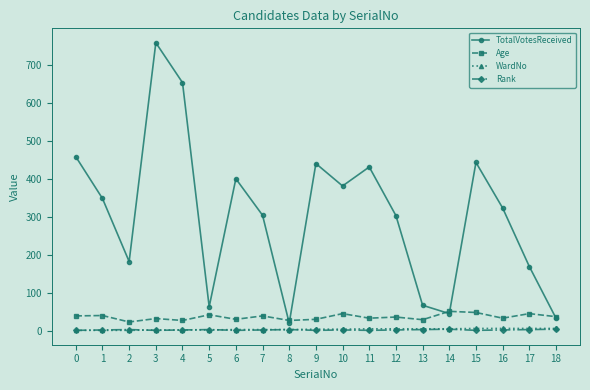

Which series has the largest total across all categories?

TotalVotesReceived